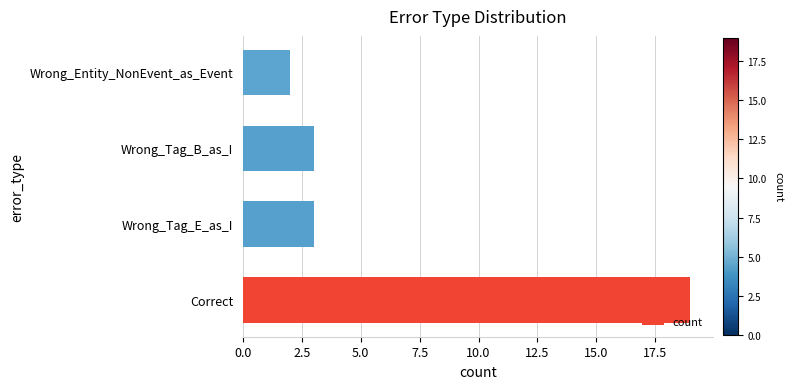

How many bars are there in total?

4